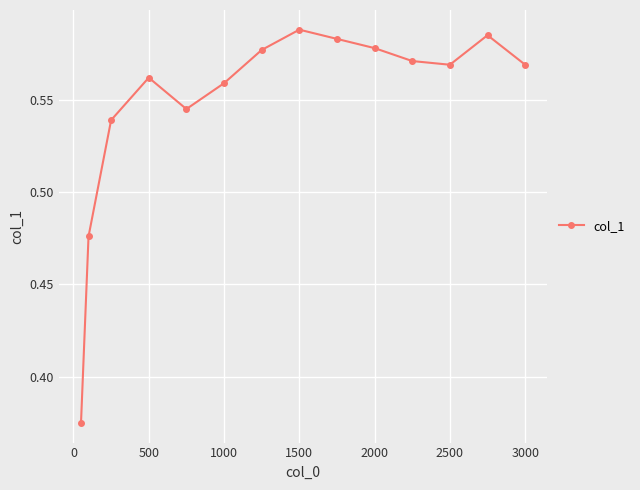

How many values are between 0 and 1?

14